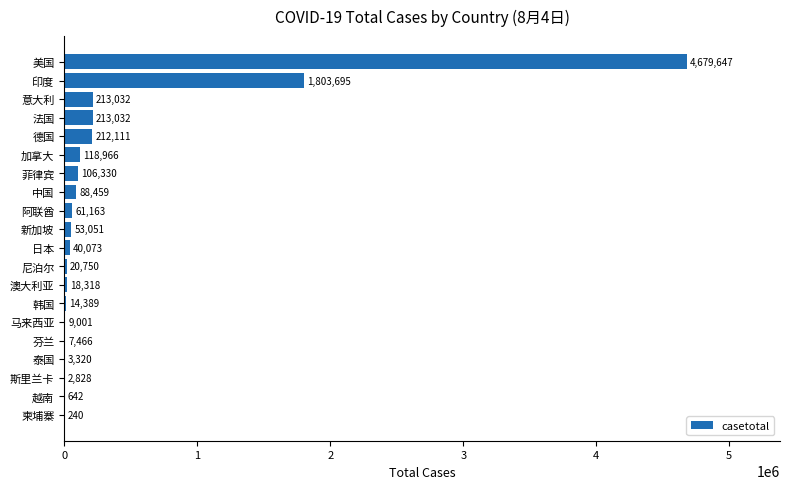

At which category does the chart reach its peak across all series?

美国